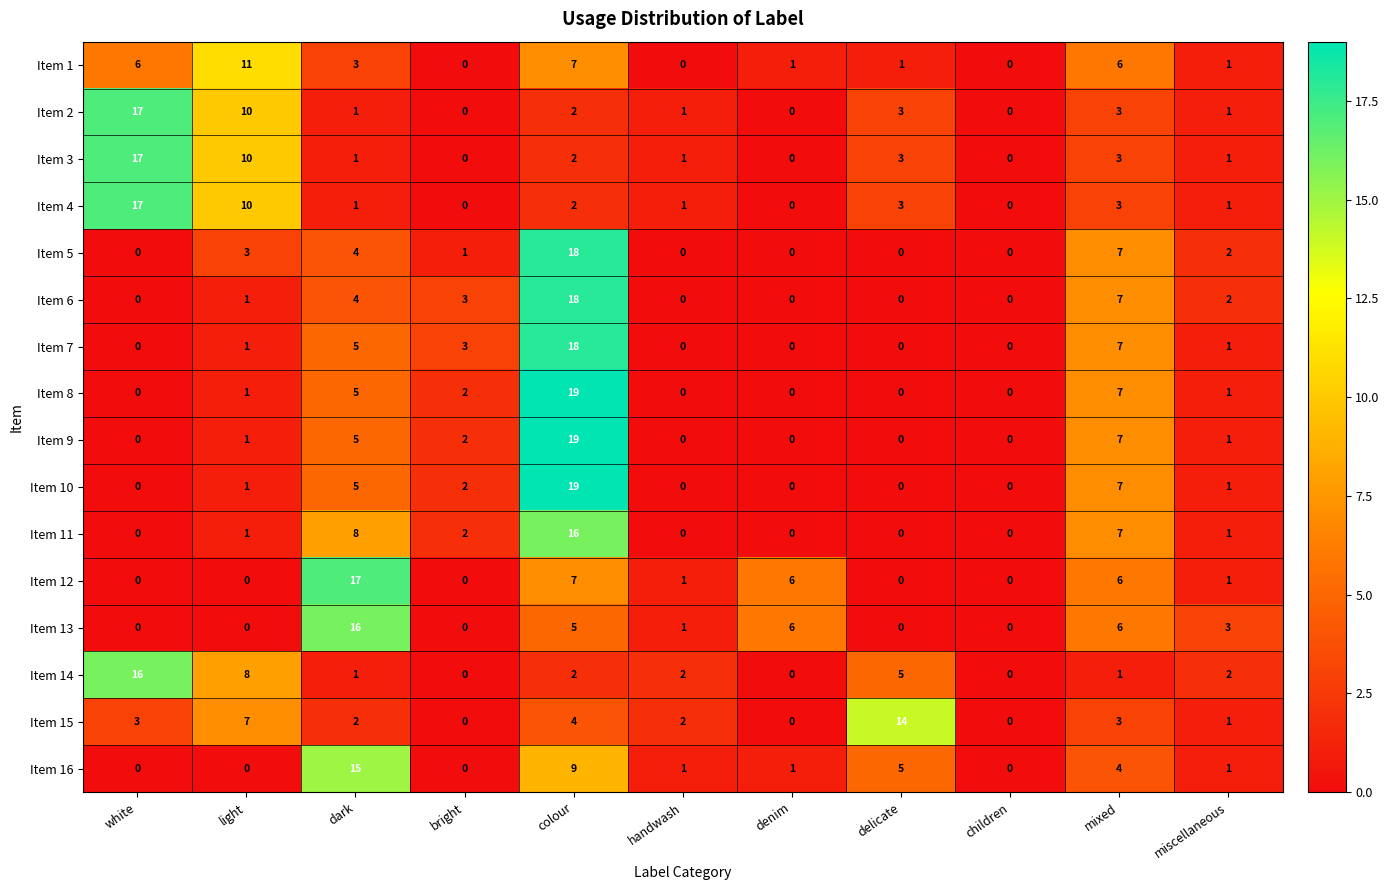

What is the sum of the Item 3 values at light and denim?

10